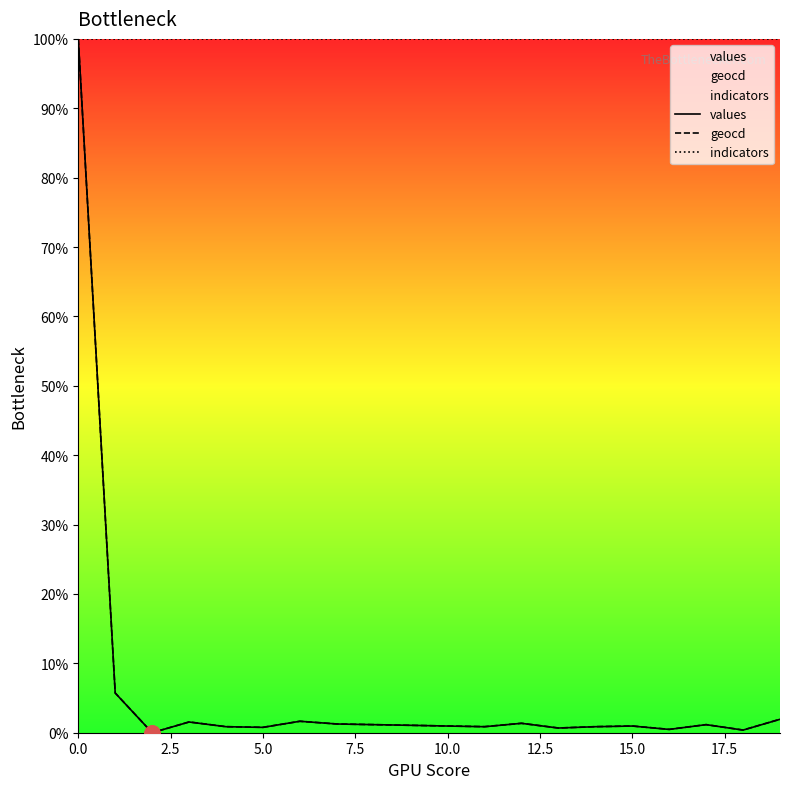

Which series reaches the maximum Y coordinate?

values